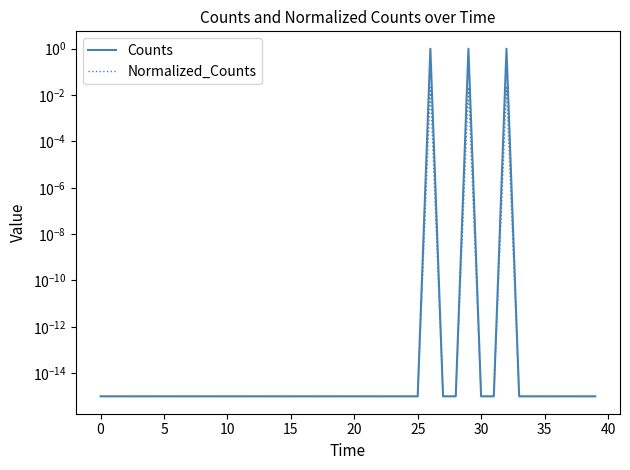

The Normalized_Counts series shows 0.0 at 19. True or false?

False